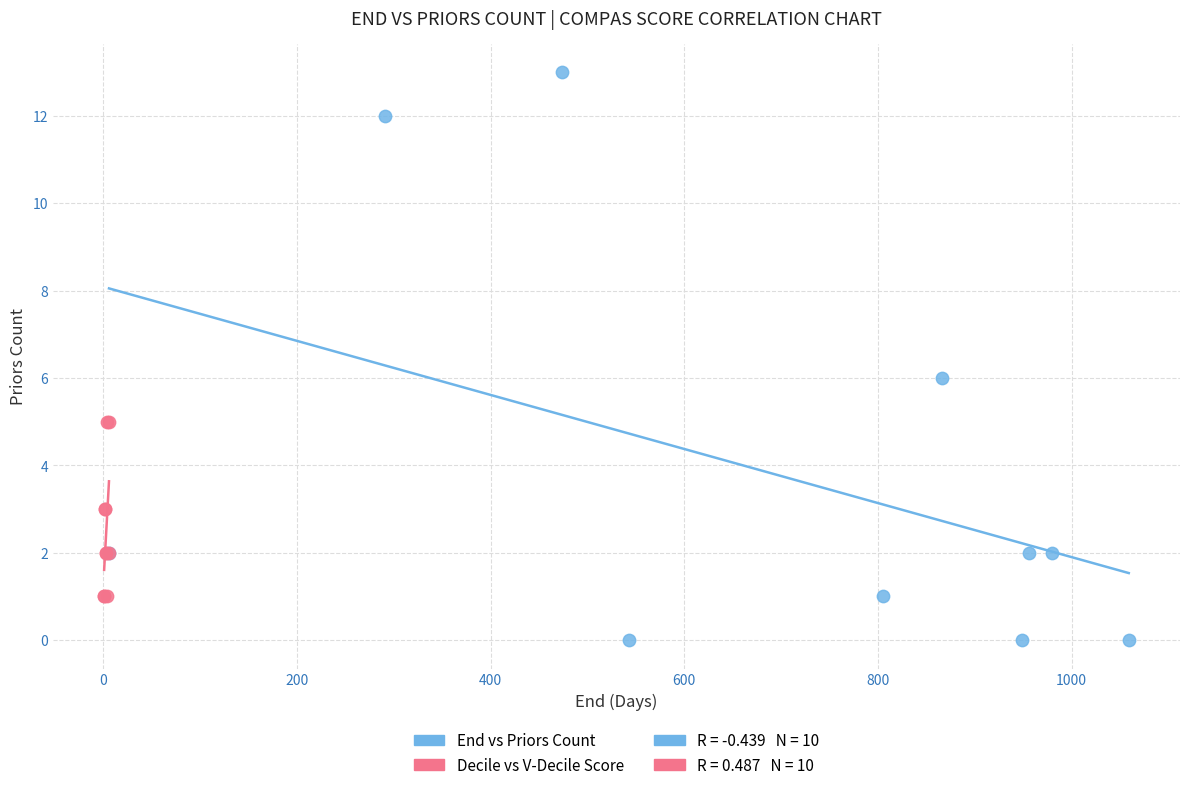

Which series has the widest spread of Y values?

End vs Priors Count